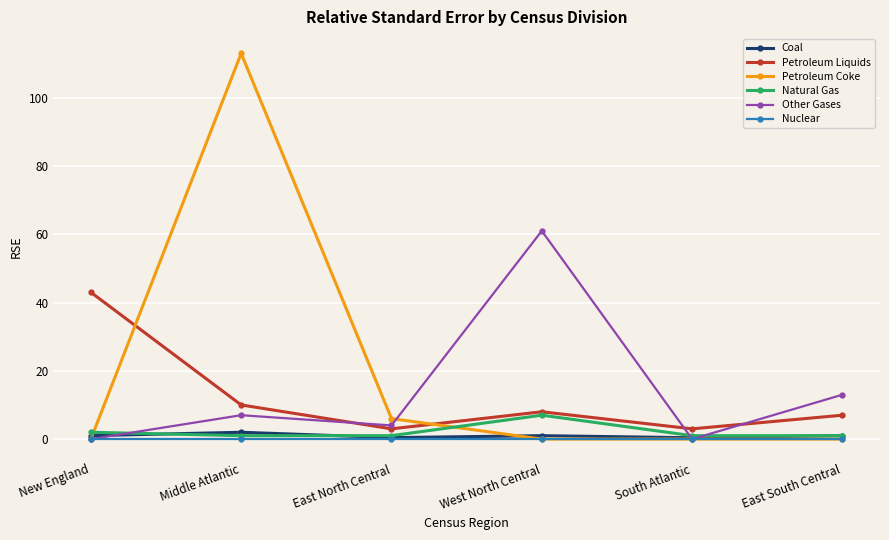

Which category has the highest value across all series?

Middle Atlantic